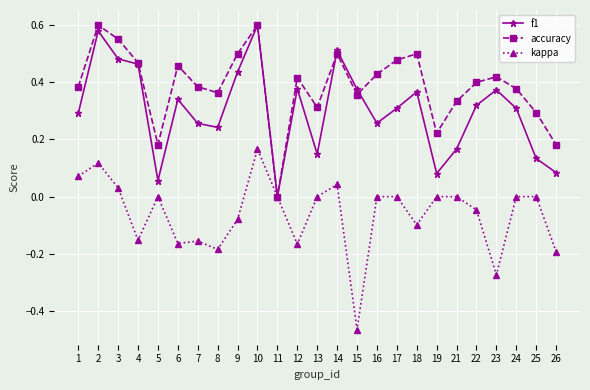

At which category does accuracy reach its first local valley?

5